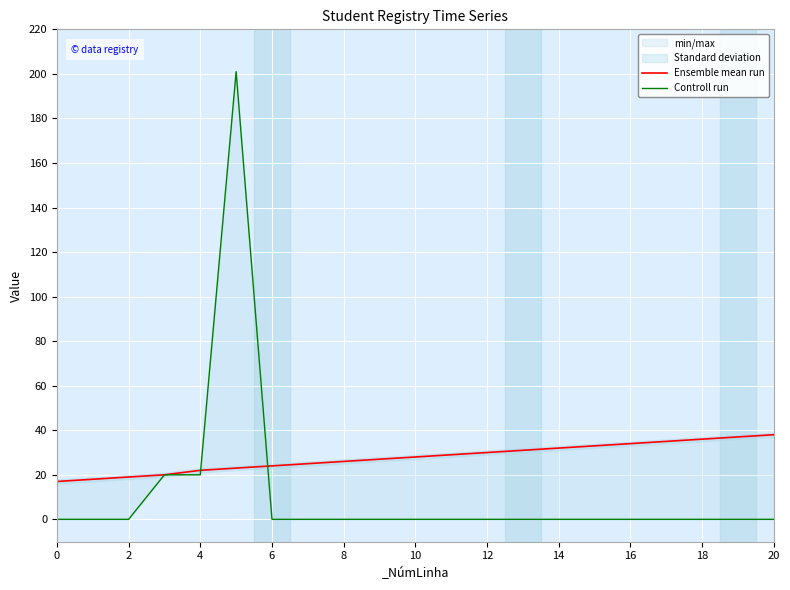

How many lines are shown in the chart?

2